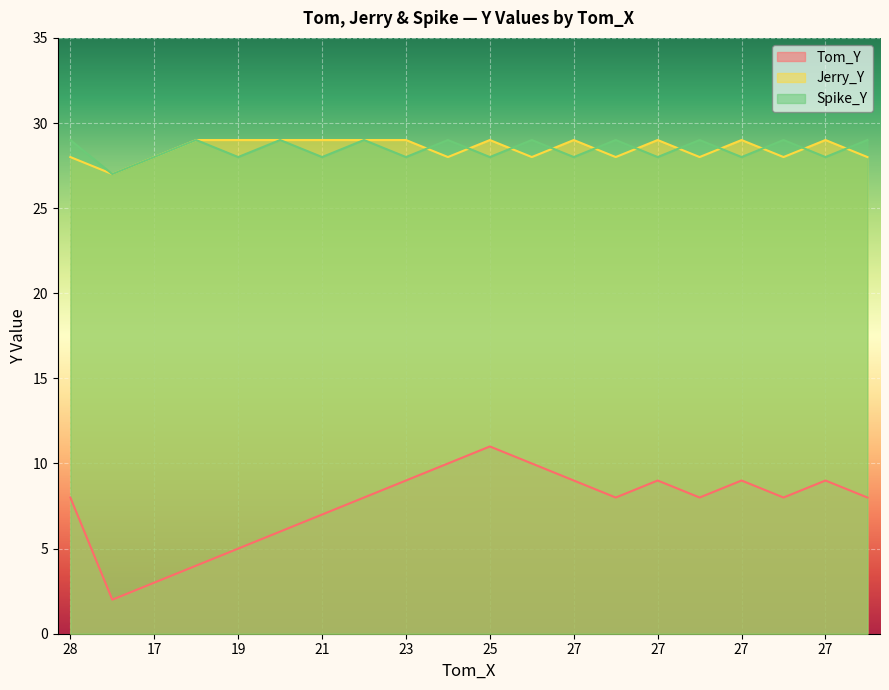

Which has a higher value, 20 or 23?

23